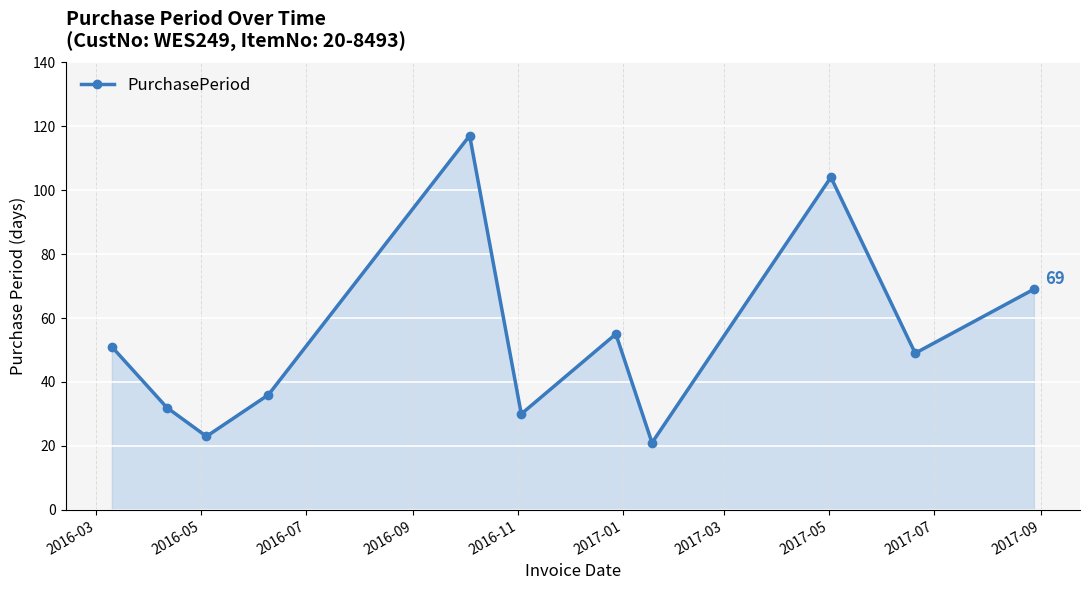

Reading left to right, what are all the values shown in this chart?

51	32	23	36	117	30	55	21	104	49	69